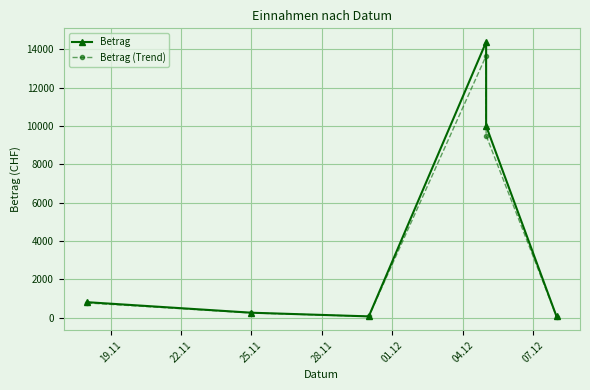

Count the number of categories in the chart.

6